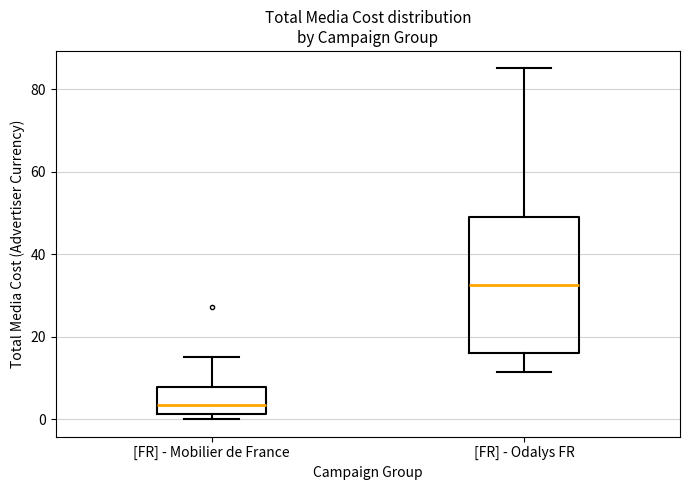

Where is the upper edge of the box for [FR] - Odalys FR on the y-axis? The values are not printed on the chart, so give them approximately, as read against the axis.

48